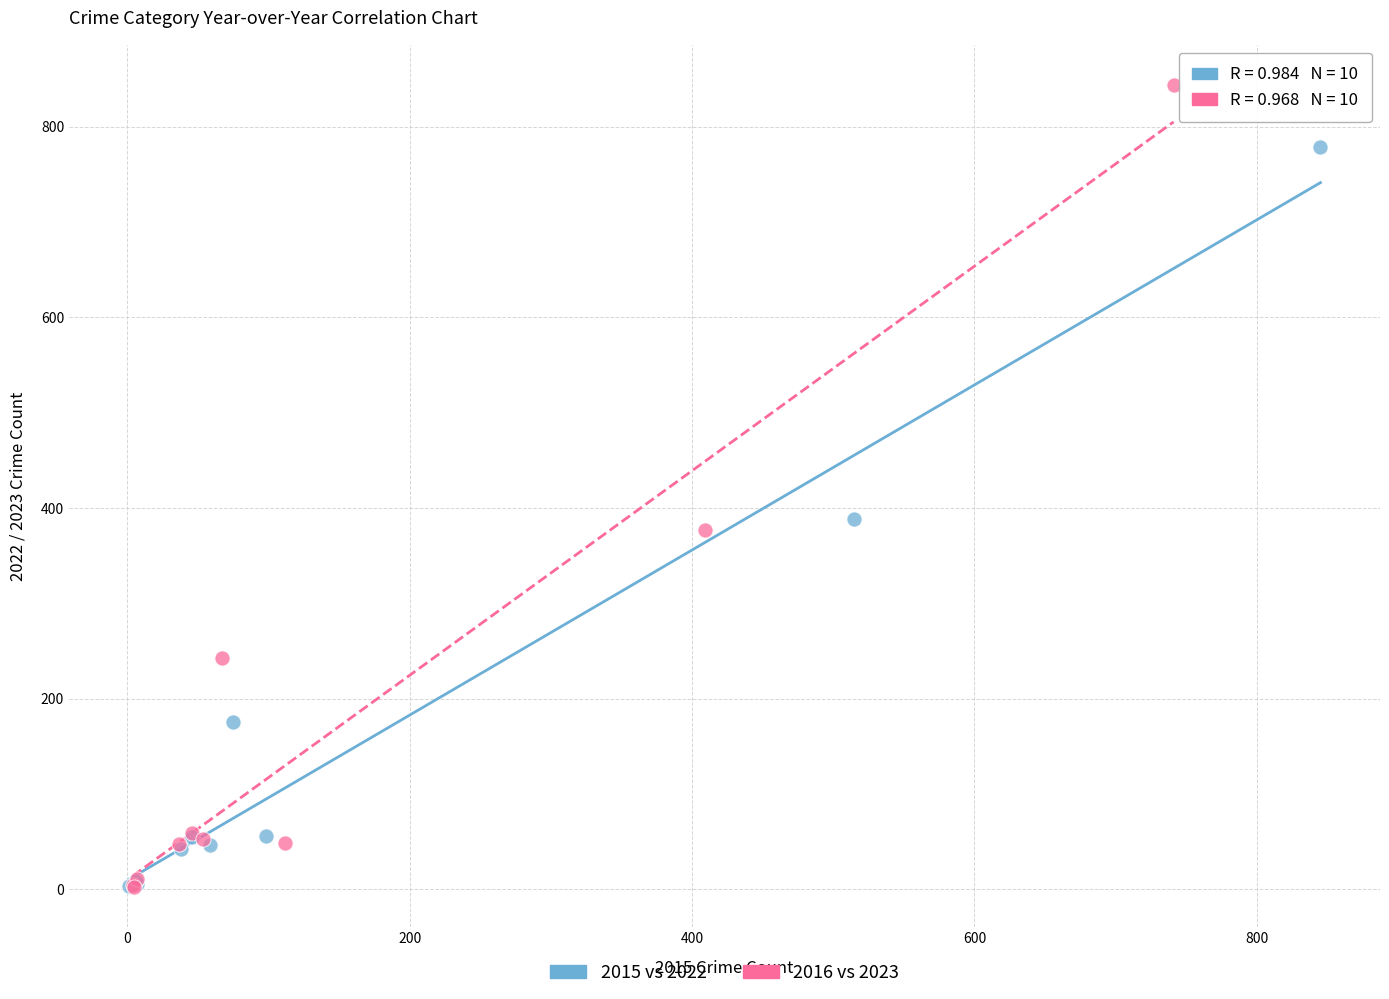

Which series contains the highest Y value?

2016 vs 2023